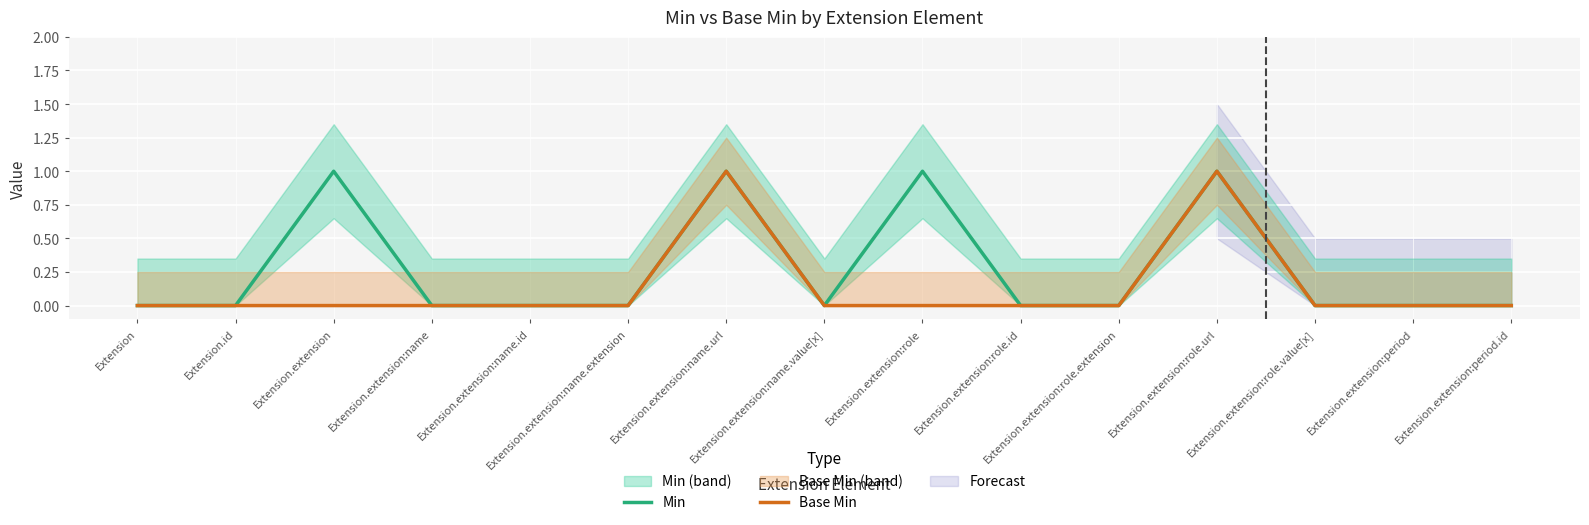

Which series has the largest range (max minus min)?

Min